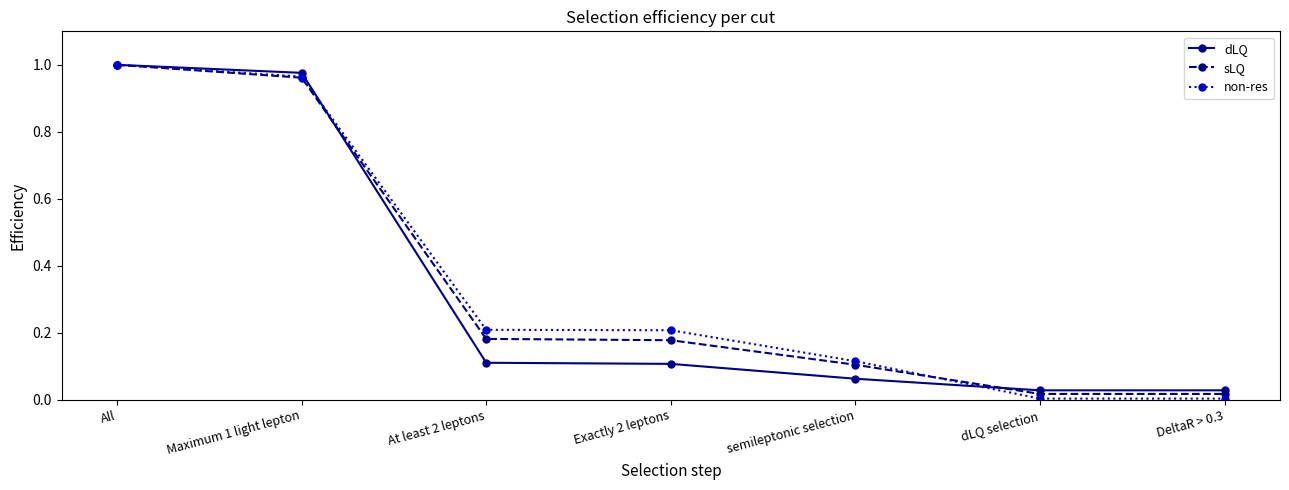

What is the label of the 6th point from the left?

dLQ selection